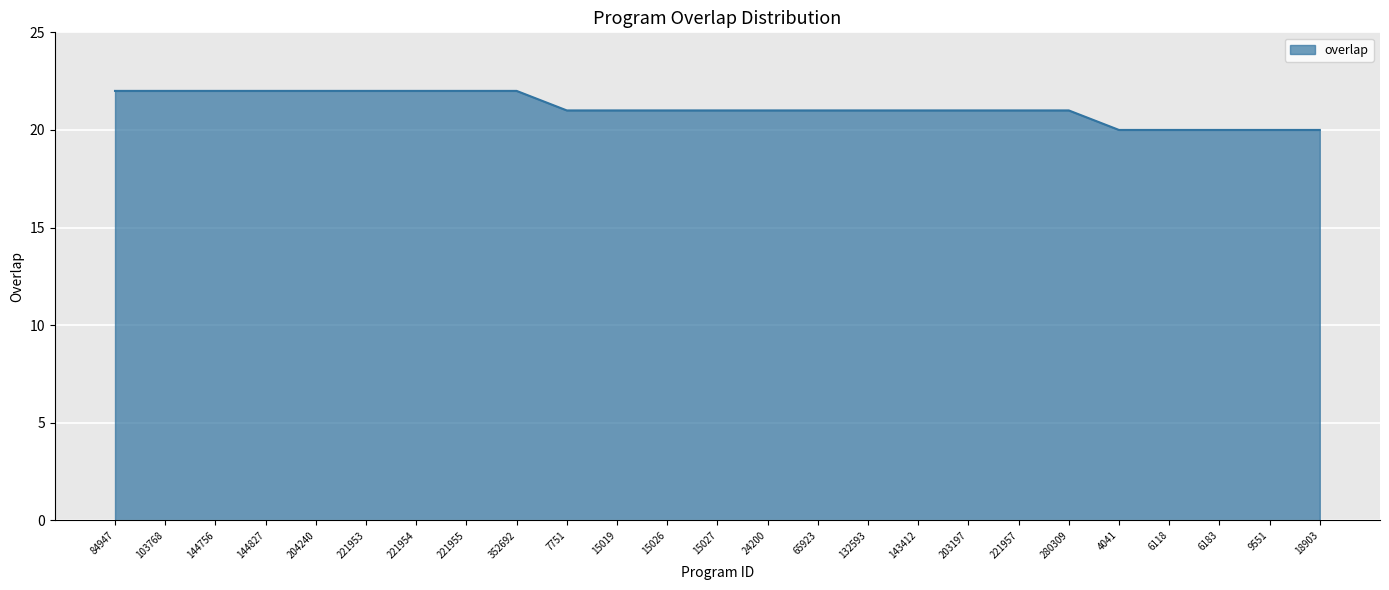

The chart shows a value of 22 at 84947. True or false?

True